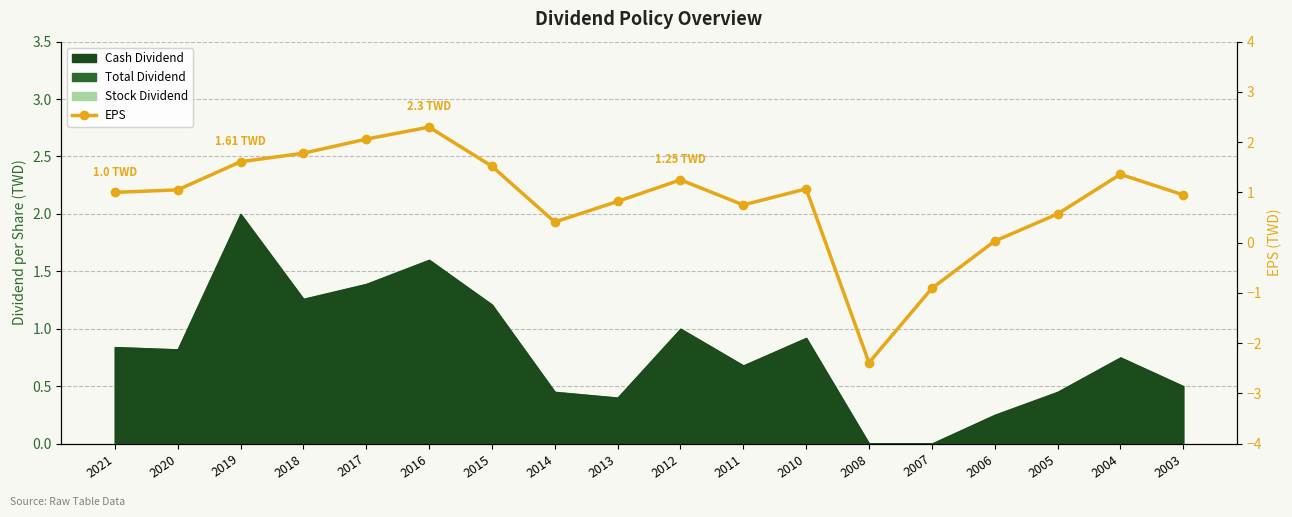

At which label is the value closest to 0?

2006